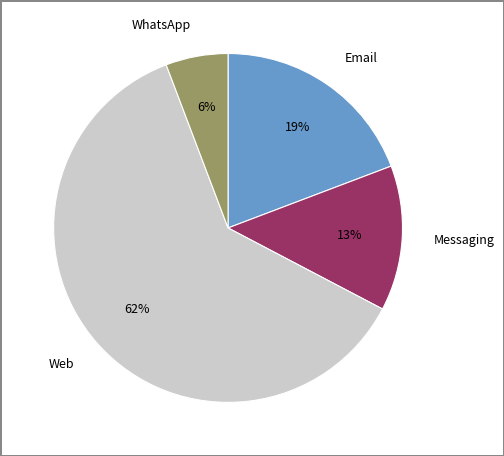

True or false: Messaging accounts for 23% of the total.

False